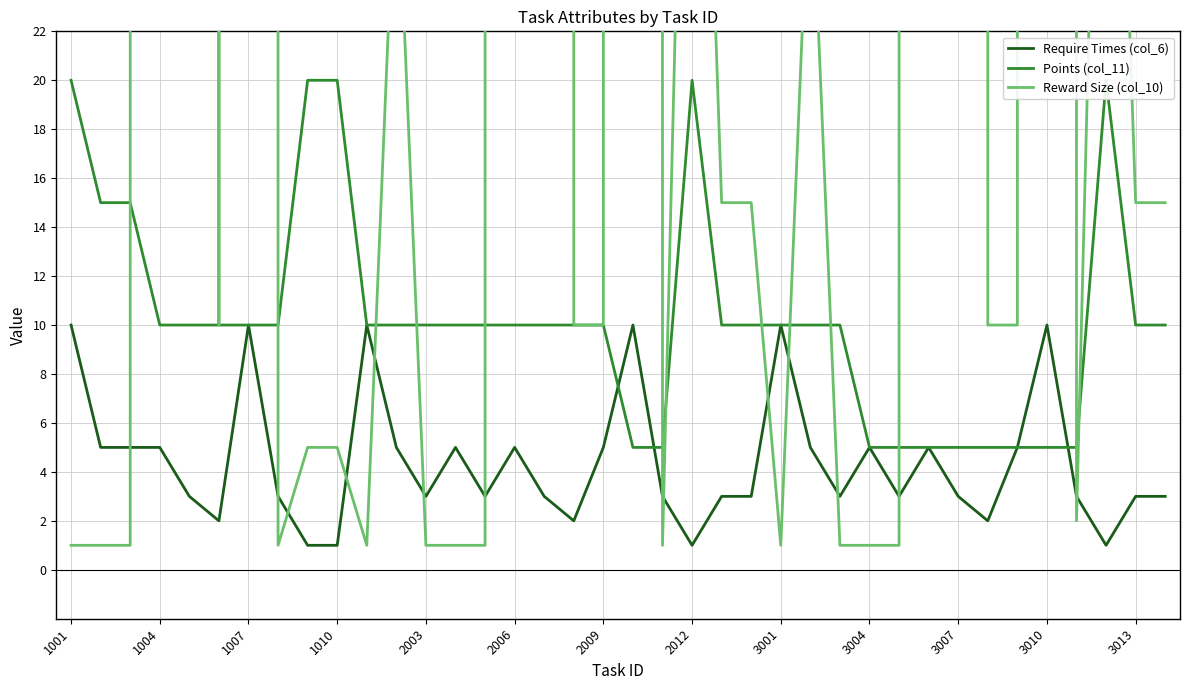

True or false: points has a value of 10 at 16.

True